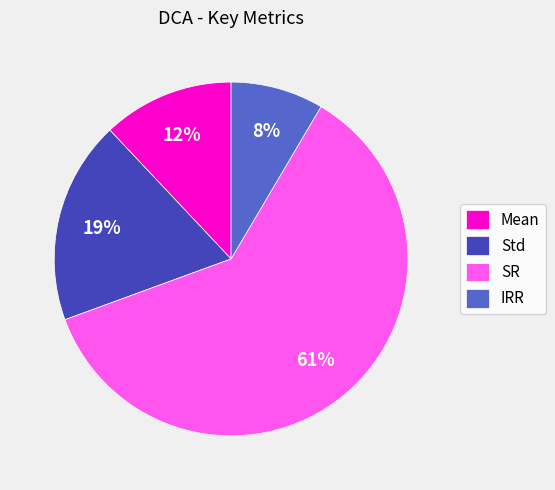

To the nearest percent, what is the average slice percentage?

25%